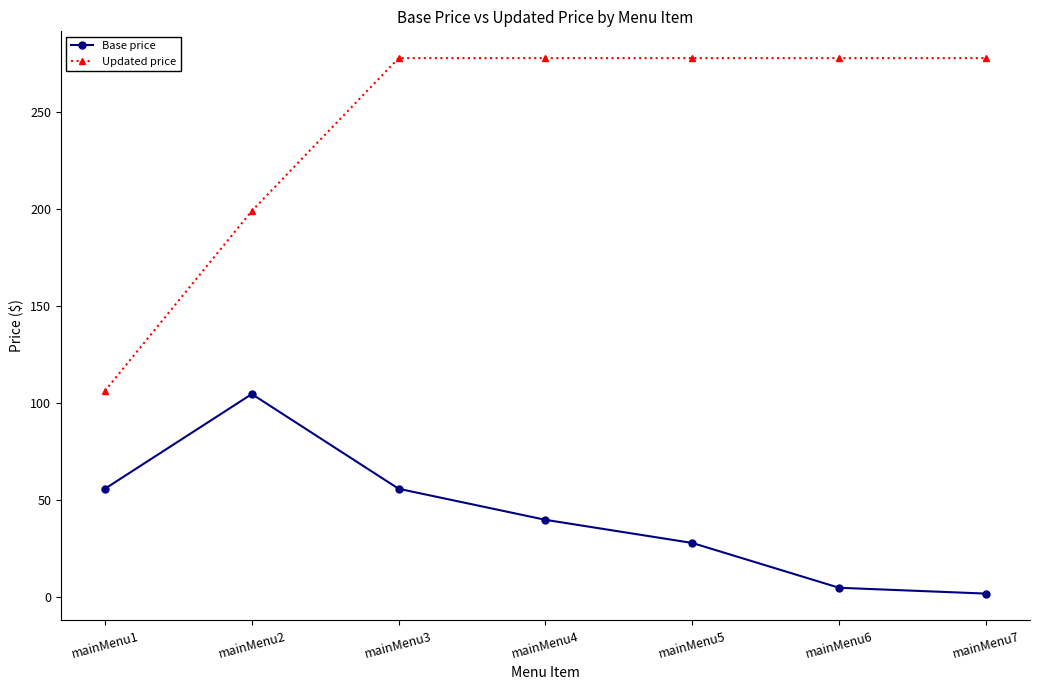

True or false: Base price has more than 2 interior local peaks.

False